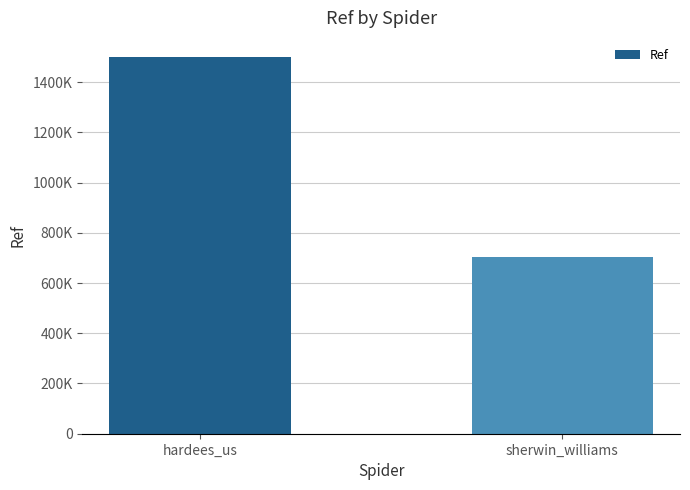

Are the bars horizontal?

No